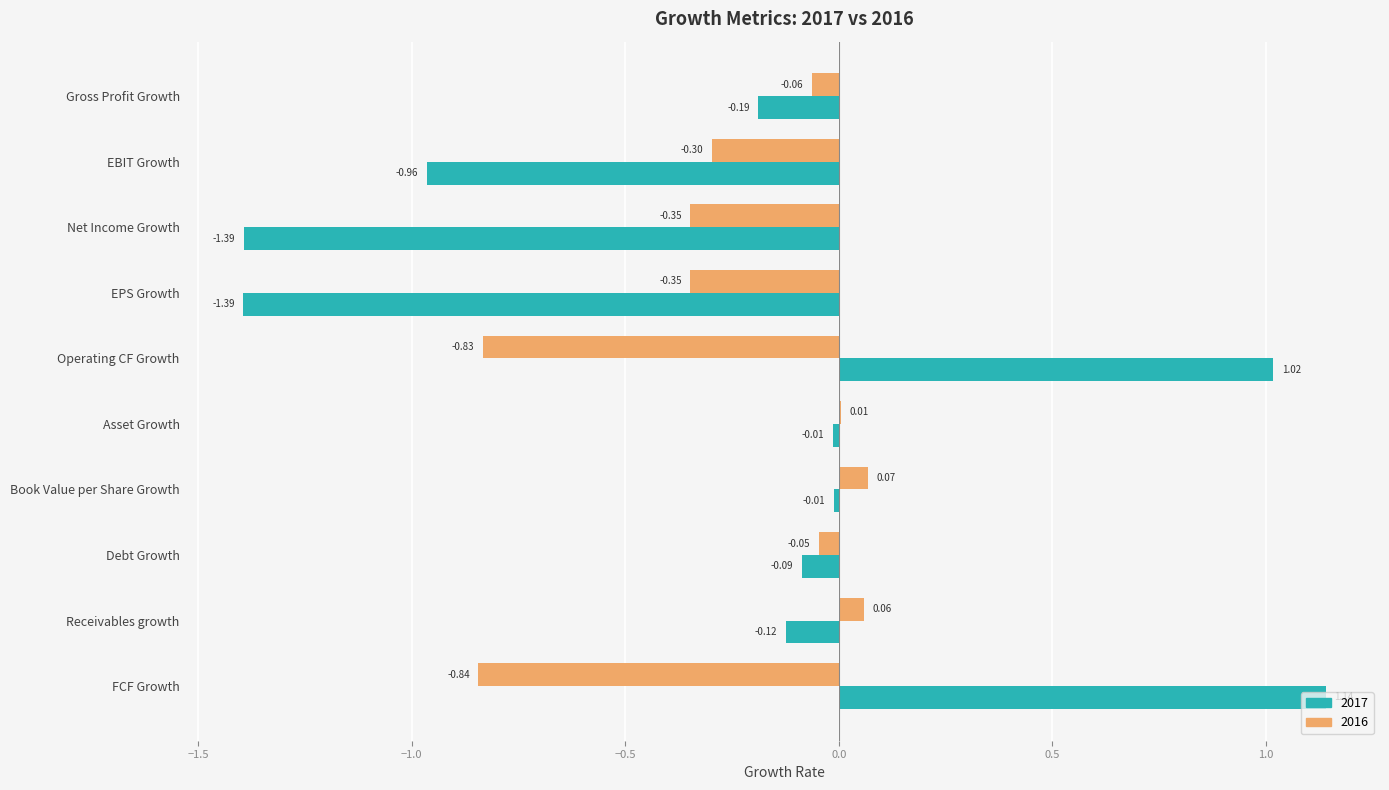

What is the sum of all 2017 values?

-2.0